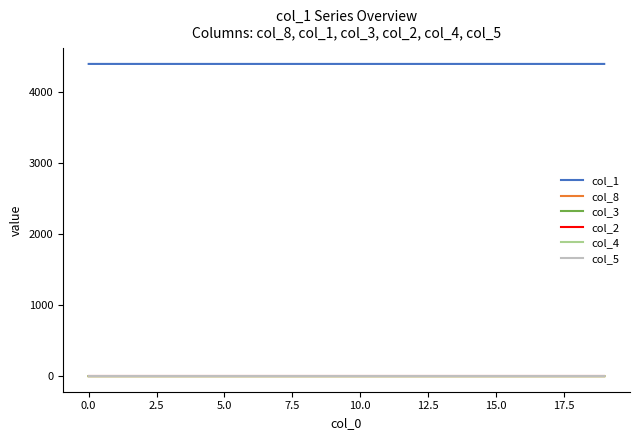

True or false: col_8 and col_2 intersect in this chart.

False